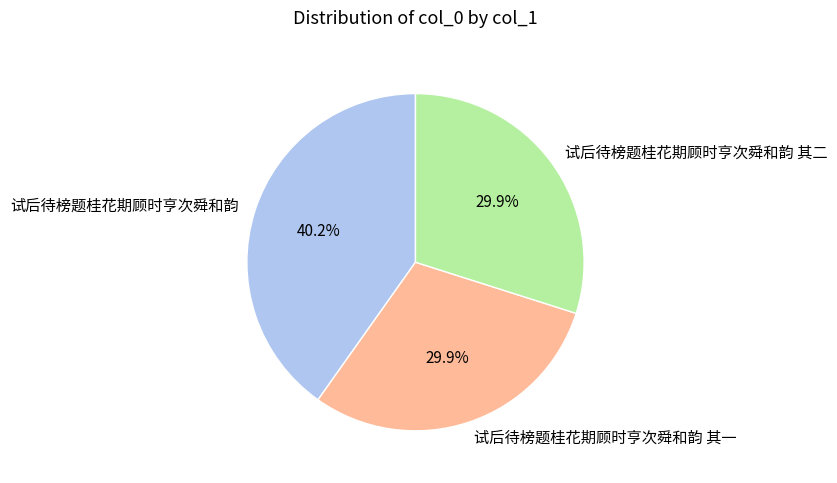

To the nearest percent, what is the average slice percentage?

33%